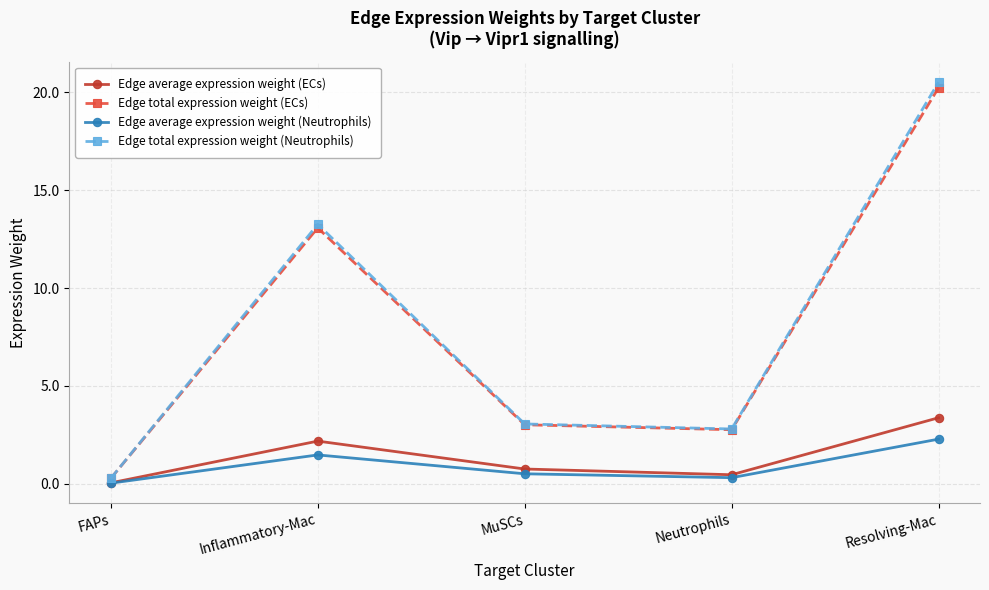

How many data points does each series have?

5